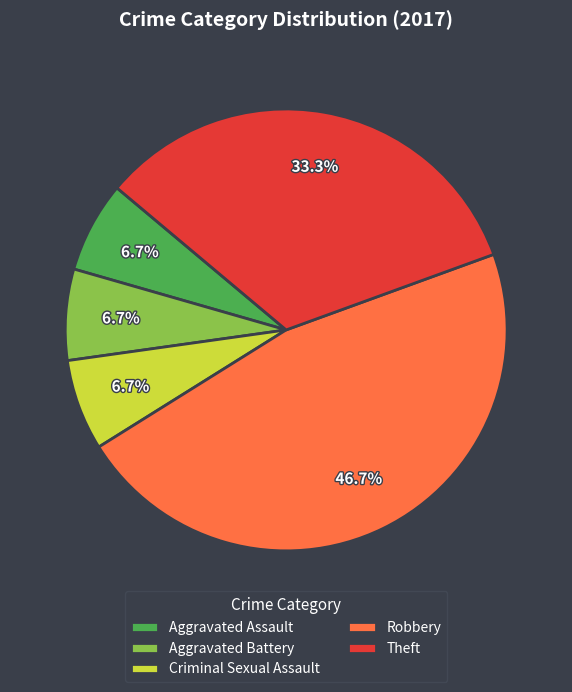

To the nearest percent, what is the combined percentage of Theft and Robbery?

80%